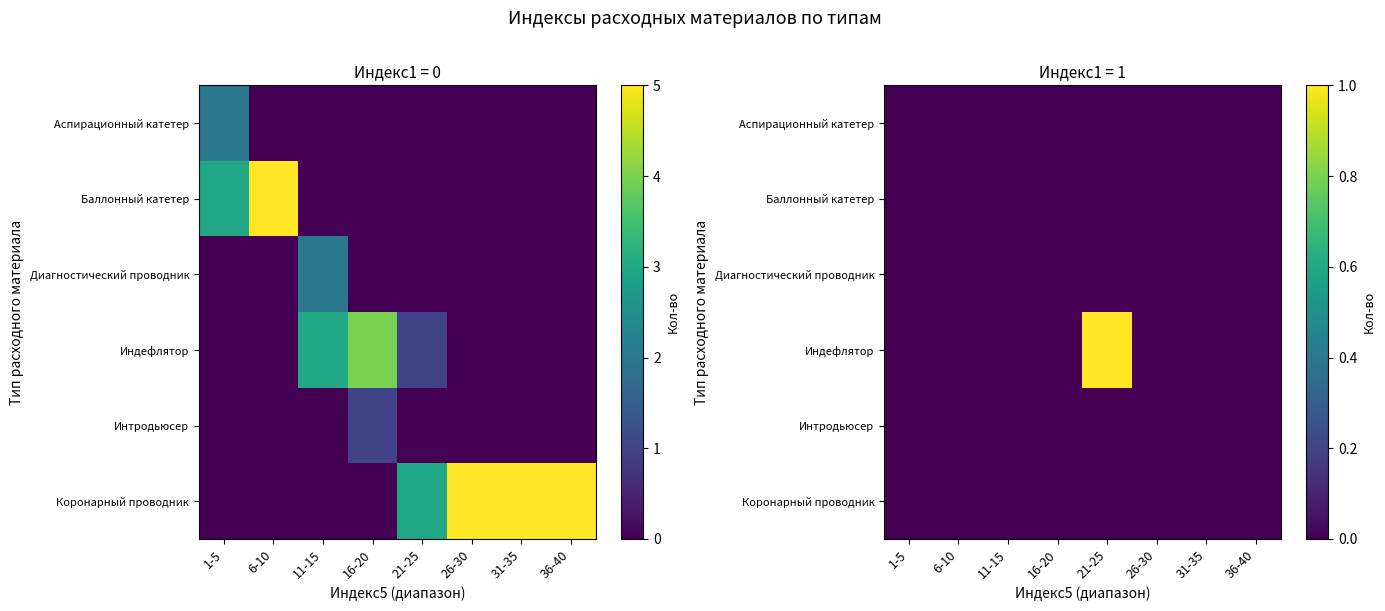

The Диагностический проводник series shows 0 at 11-15. True or false?

True